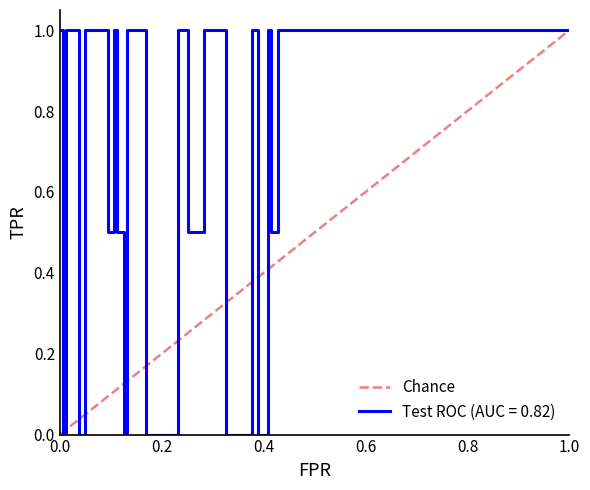

What is the highest value of the Test ROC (AUC = 0.82) series?

1.0